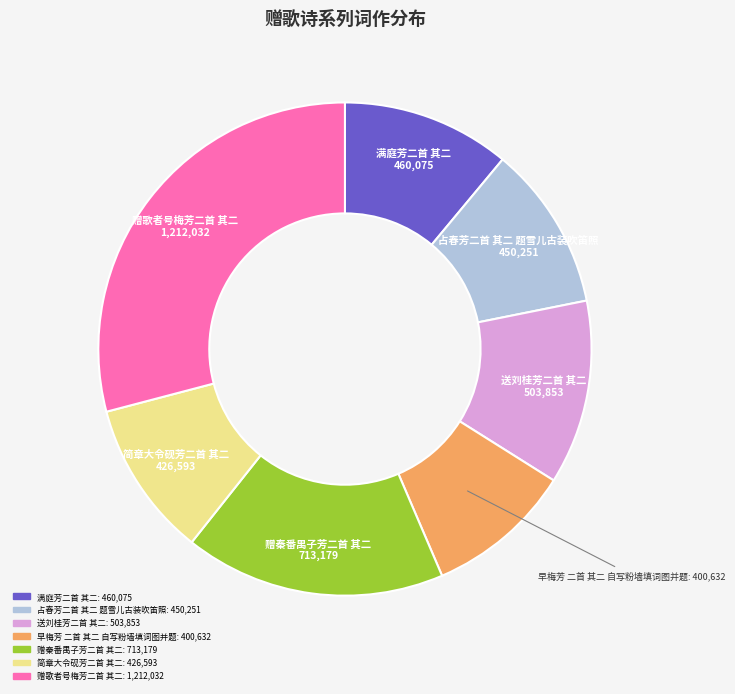

Is 送刘桂芳二首 其二 the majority of the pie?

No